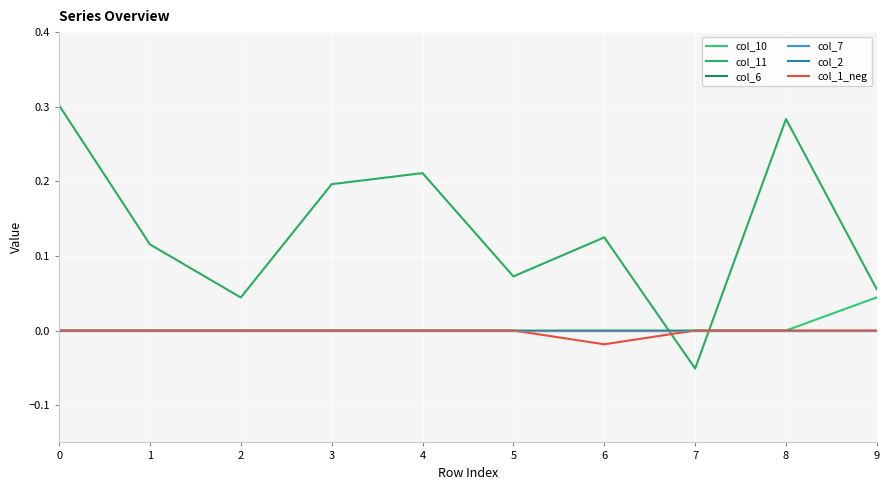

List the series in order of their peak value, lowest first.

col_6, col_7, col_2, col_1_neg, col_10, col_11